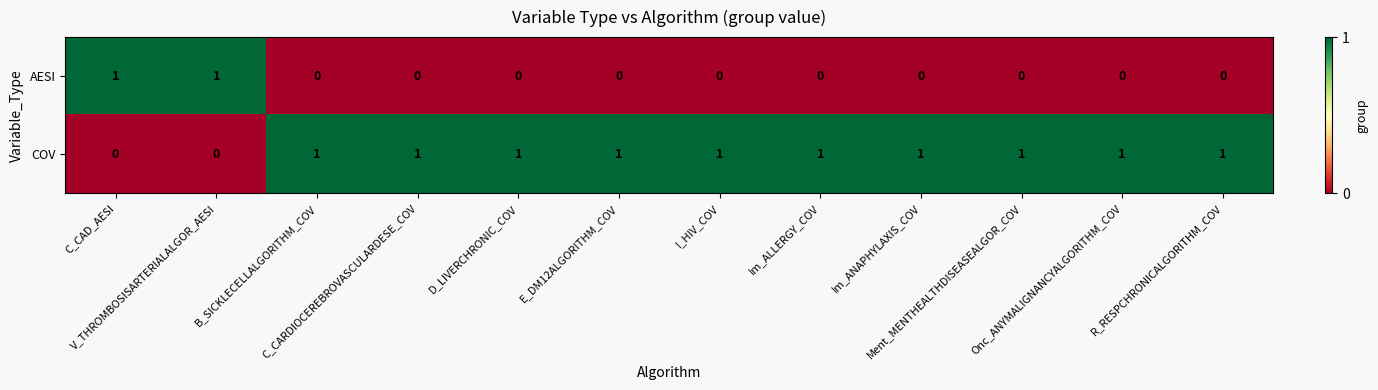

How many AESI values are between 0 and 1?

12